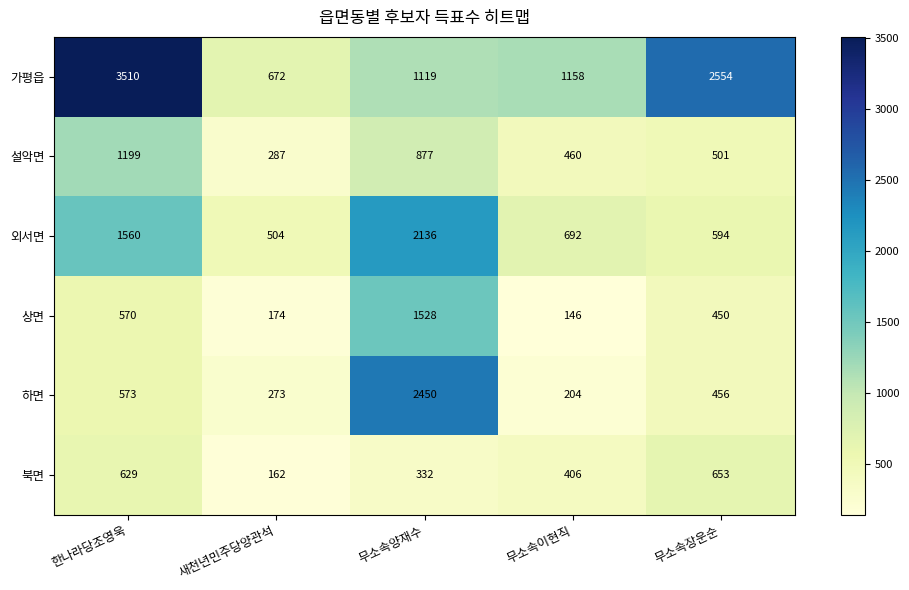

What is the difference between the second highest and second lowest values in the 하면 series?

300